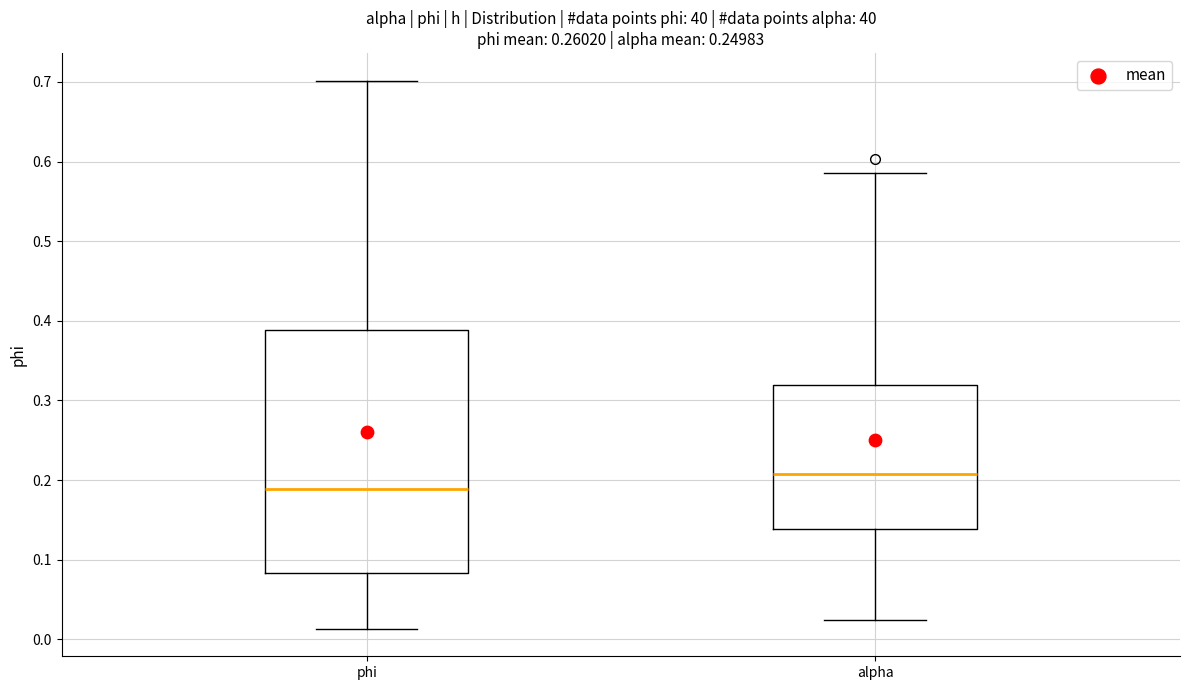

Which box's median line is the lowest?

phi